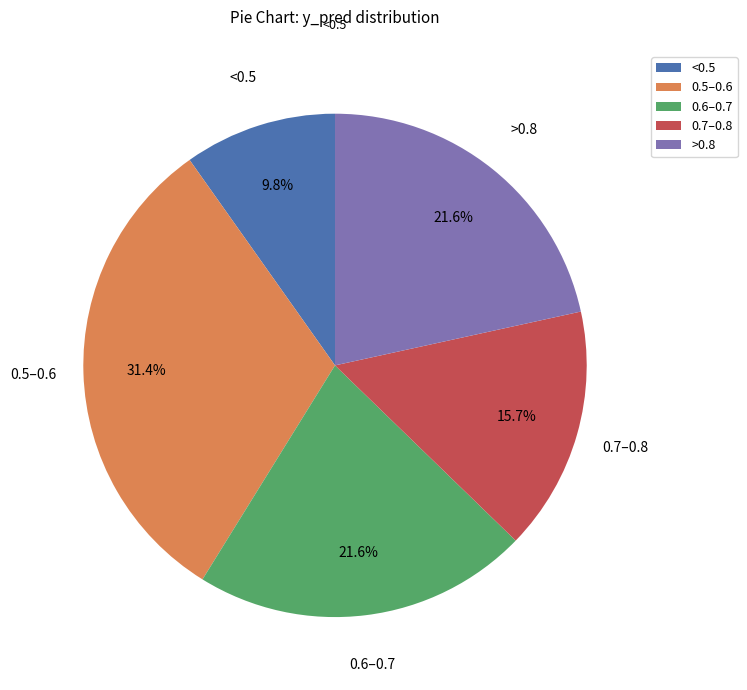

What portion of the pie excludes >0.8?

78.4%